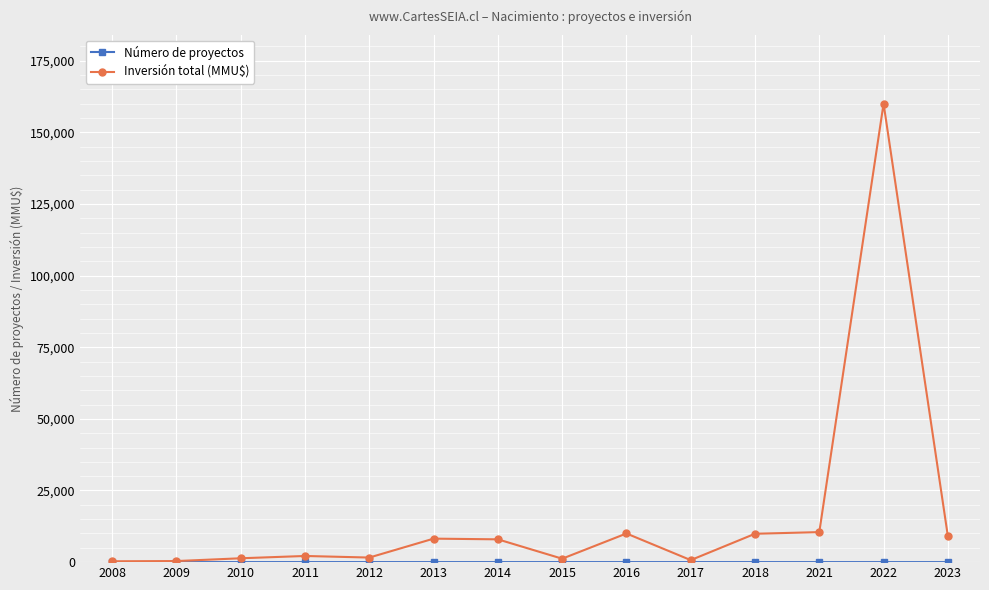

What is the highest value of the Inversión total (MMU$) series?

160000